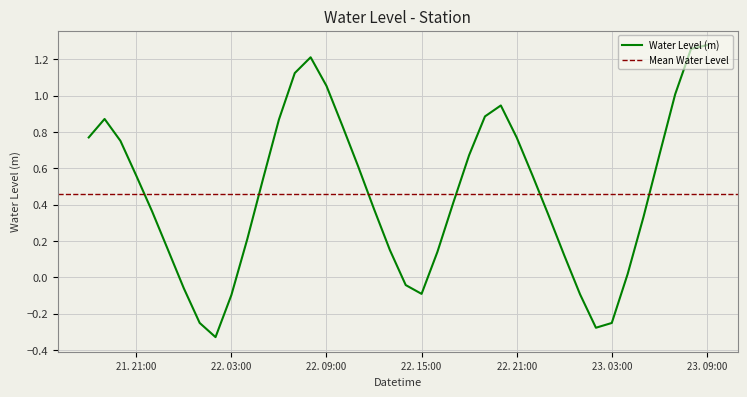

What is the value of the 22nd point from the left?

-0.1